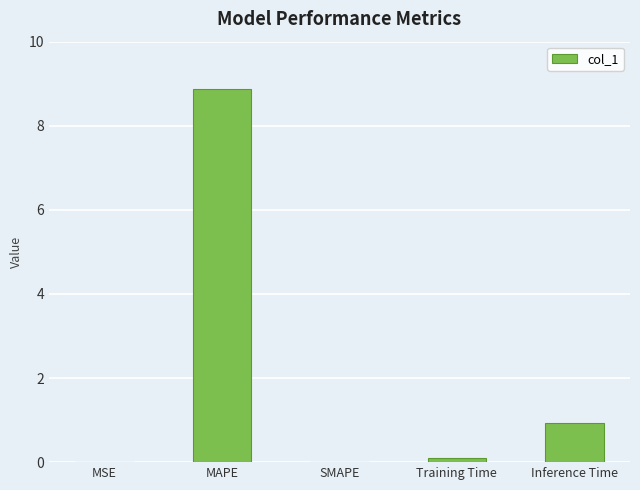

What is the change in value from SMAPE to Inference Time?

+0.9